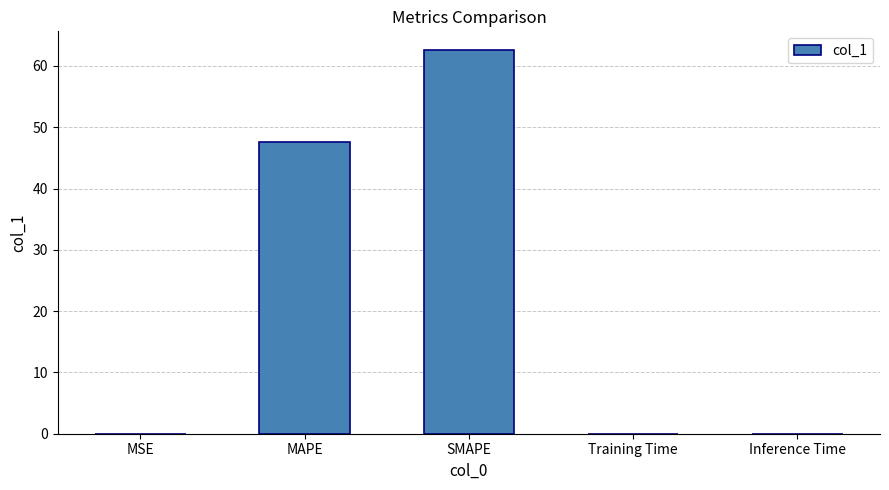

How many distinct data groups are displayed?

1